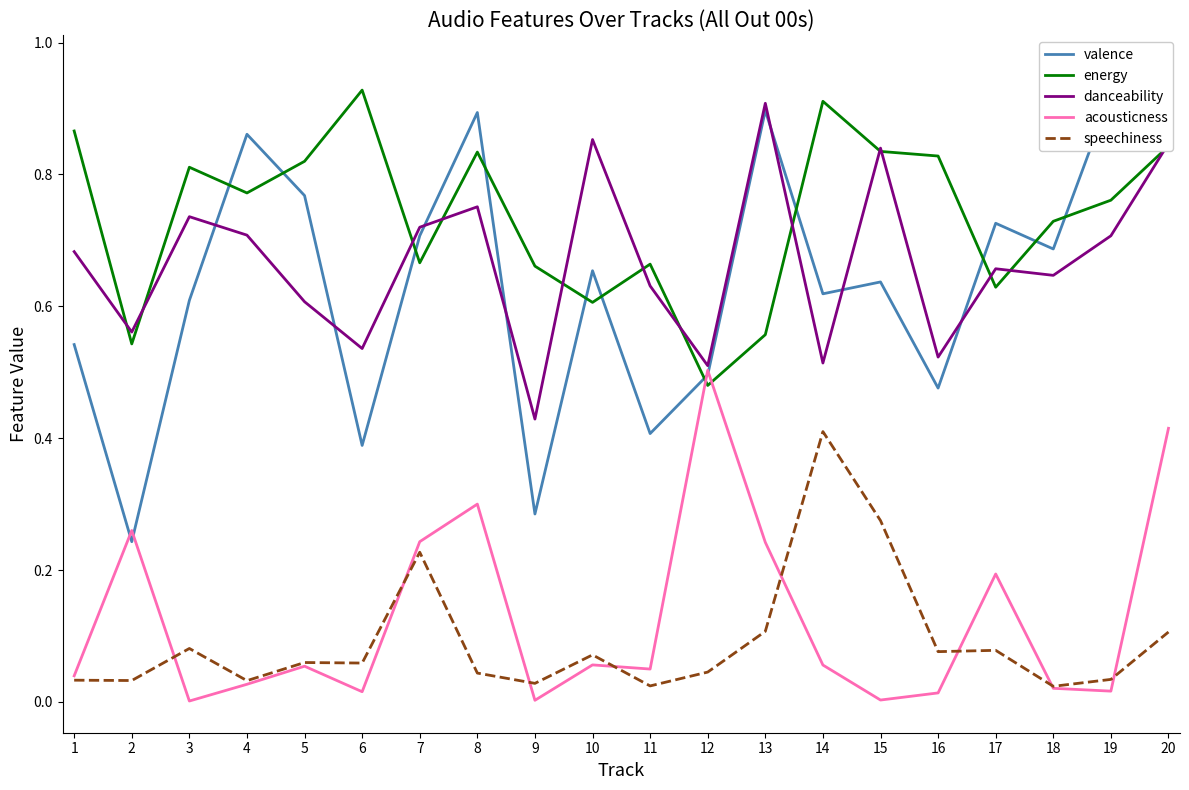

What is the value of the energy point at the 15th from the left?

0.8